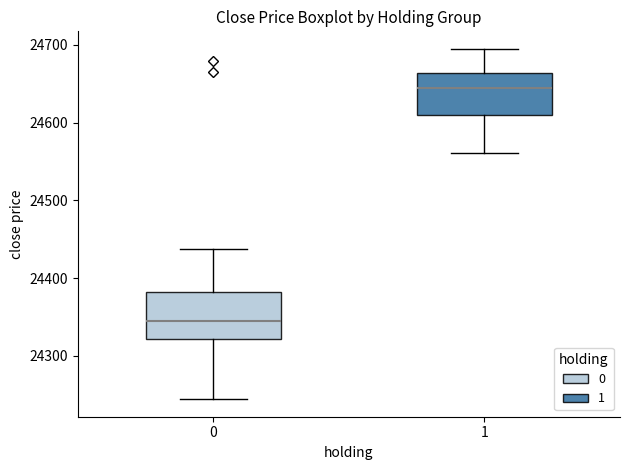

Reading left to right, transcribe this box plot: for each box, give where its median line is, the range the box spans, and where its two whiskers end, as read against the y-axis. The values are not printed on the chart, so give them approximately, as read against the axis.

0: median 24350, box 24320 to 24380, whiskers 24240 to 24440
1: median 24640, box 24610 to 24660, whiskers 24560 to 24700